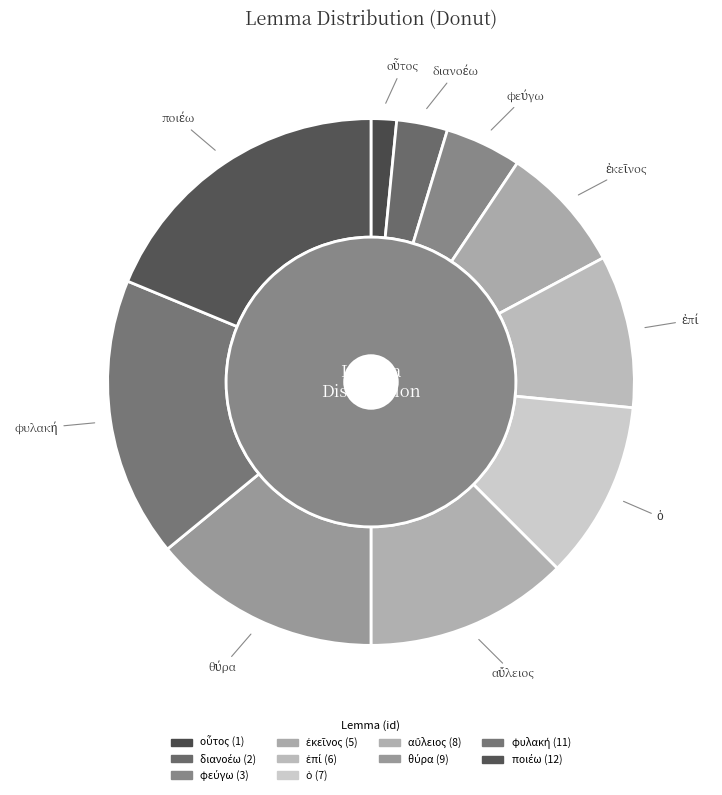

Does οὗτος account for over 50% of the chart?

No